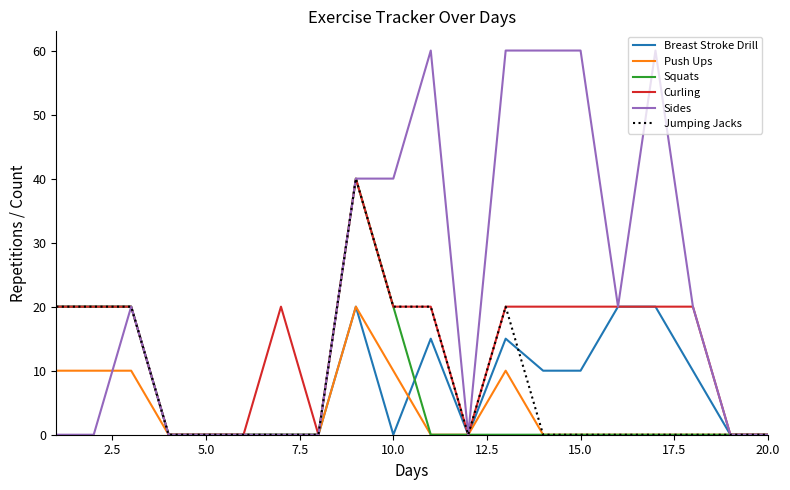

What is the maximum value for Breast Stroke Drill?

20